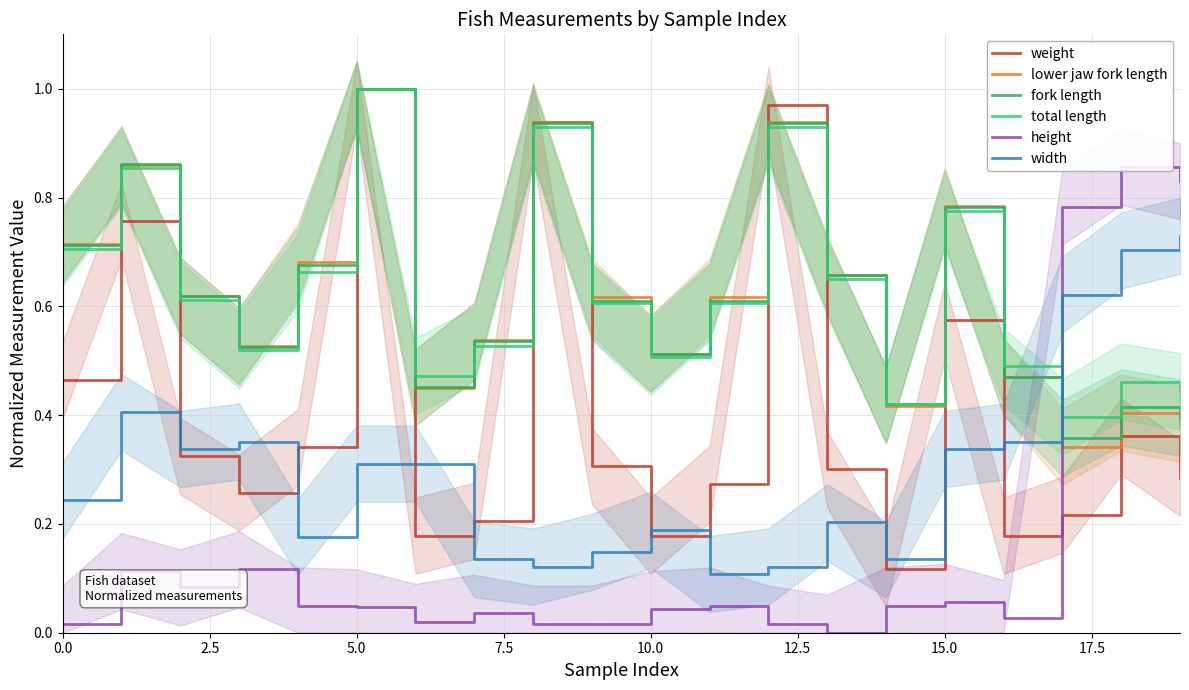

Count the total length values in the range 0 to 1.

20